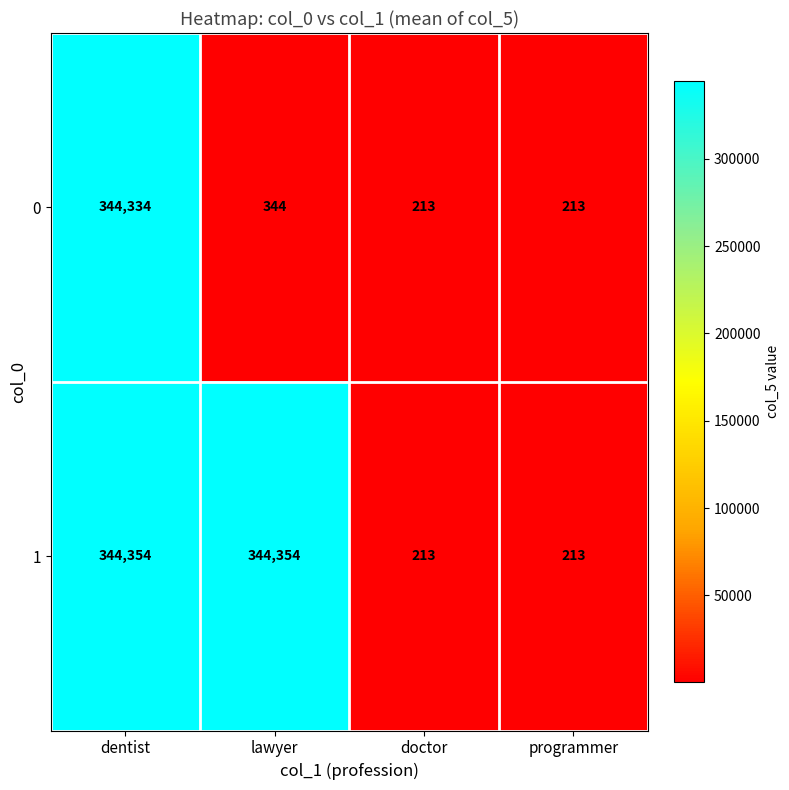

Which series changed the most between lawyer and programmer?

1